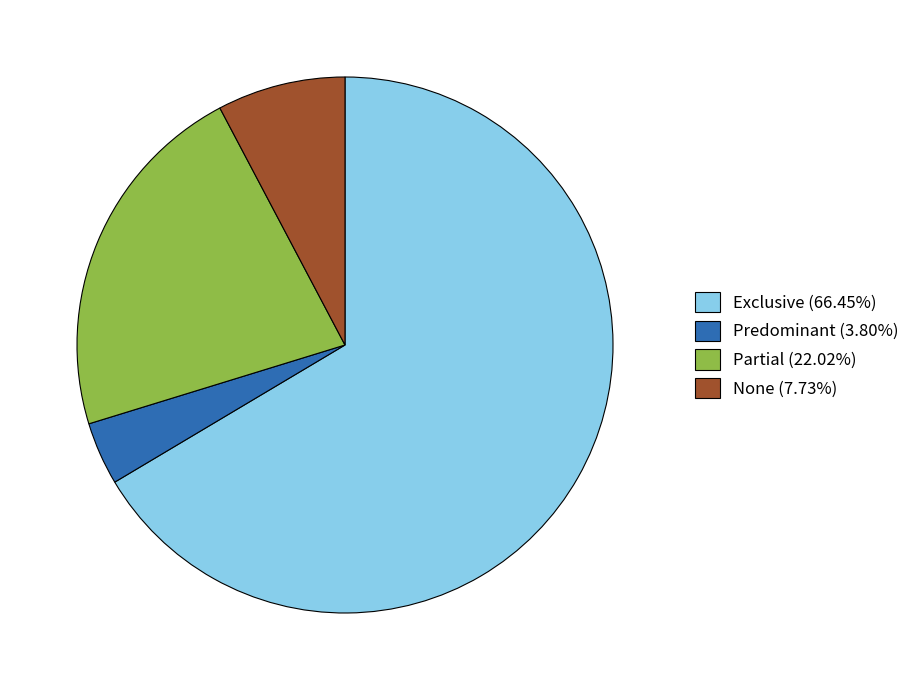

Does any single category account for the majority?

Yes